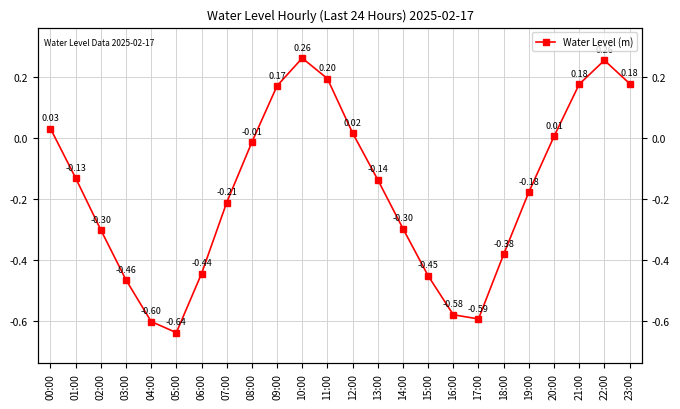

What is the change in value from 06:00 to 21:00?

+0.6